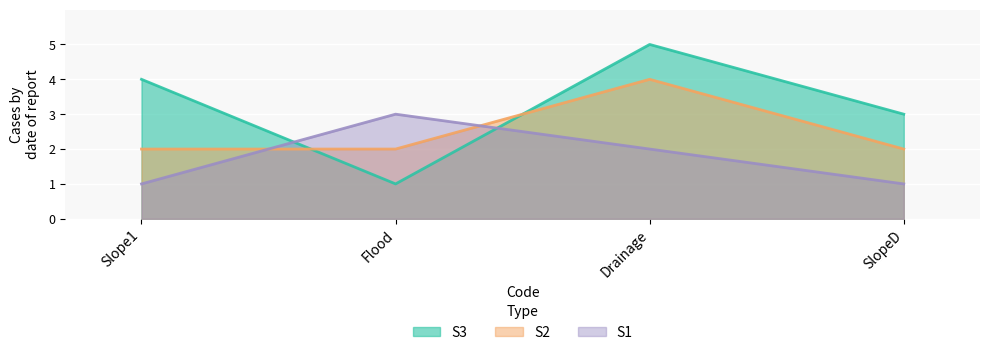

Reading right to left, what are all the values shown in this chart?

S3: SlopeD=3	Drainage=5	Flood=1	Slope1=4
S2: SlopeD=2	Drainage=4	Flood=2	Slope1=2
S1: SlopeD=1	Drainage=2	Flood=3	Slope1=1